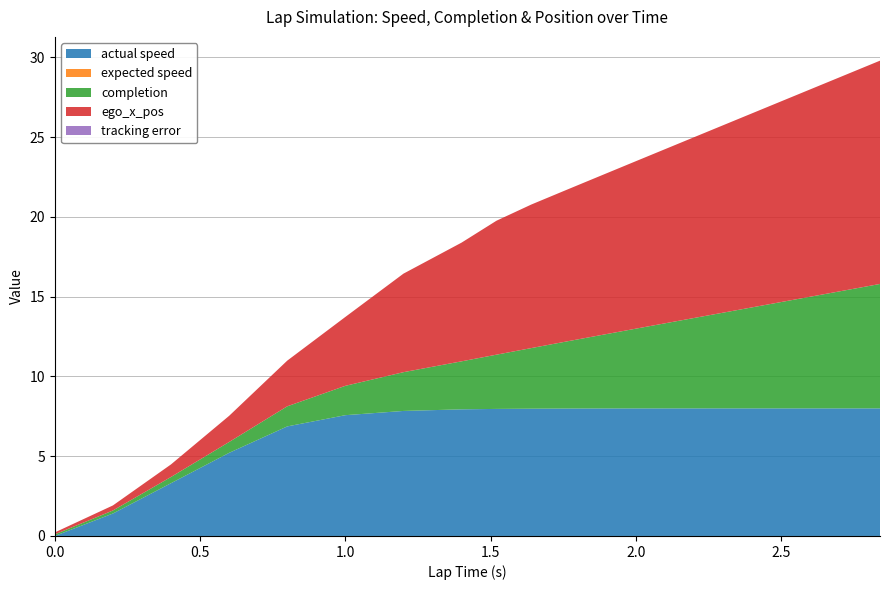

Reading left to right, what are all the values shown in this chart?

actual speed: 0.0	1.4	3.3	5.2	6.9	7.6	7.8	7.9	8.0	8.0	8.0	8.0	8.0	8.0	8.0	8.0	8.0	8.0	8.0	8.0
expected speed: 0.0	0.0	0.0	0.0	0.0	0.0	0.0	0.0	0.0	0.0	0.0	0.0	0.0	0.0	0.0	0.0	0.0	0.0	0.0	0.0
completion: 0.1	0.2	0.4	0.7	1.3	1.8	2.4	3.0	3.4	3.8	4.2	4.6	5.0	5.4	5.8	6.2	6.6	7.0	7.4	7.8
ego_x_pos: 0.1	0.3	0.8	1.6	2.9	4.3	6.2	7.4	8.4	9.0	9.5	10.0	10.5	11.0	11.5	12.0	12.5	13.0	13.5	14.0
tracking error: 0.0	0.0	0.0	0.0	0.0	0.0	0.0	0.0	0.0	0.0	0.0	0.0	0.0	0.0	0.0	0.0	0.0	0.0	0.0	0.0